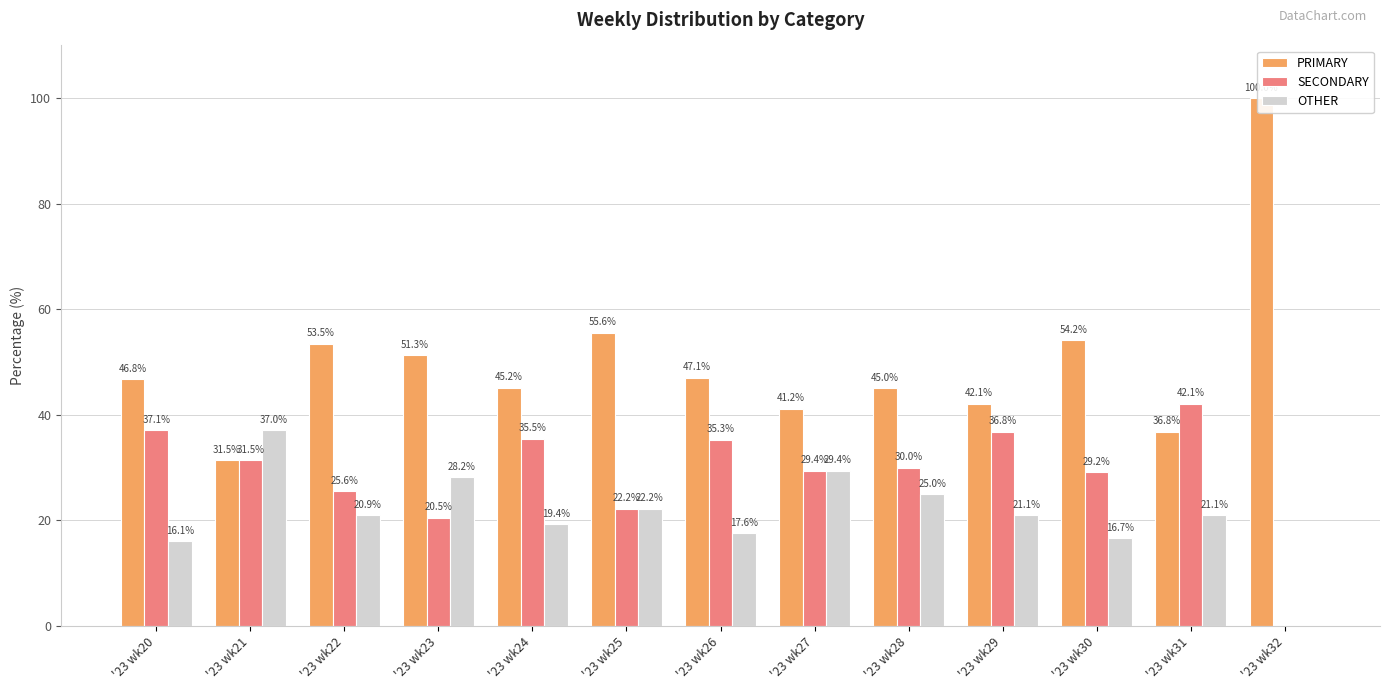

Rank the categories by OTHER value from highest to lowest.

'23 wk21, '23 wk27, '23 wk23, '23 wk28, '23 wk25, '23 wk29, '23 wk31, '23 wk22, '23 wk24, '23 wk26, '23 wk30, '23 wk20, '23 wk32